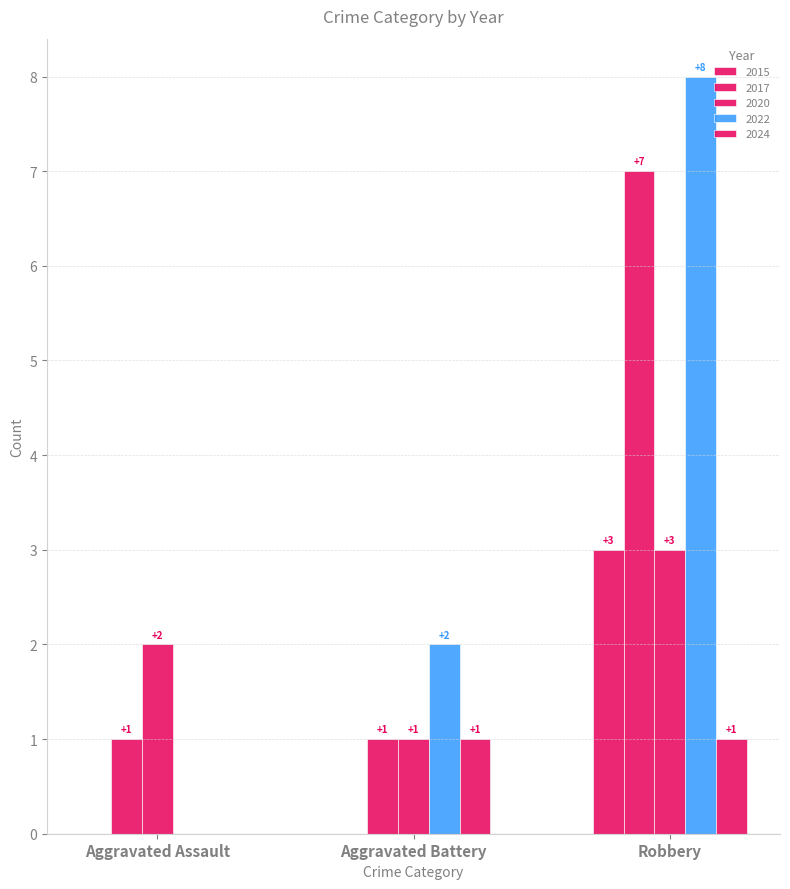

How many values in the 2015 series exceed 0?

1